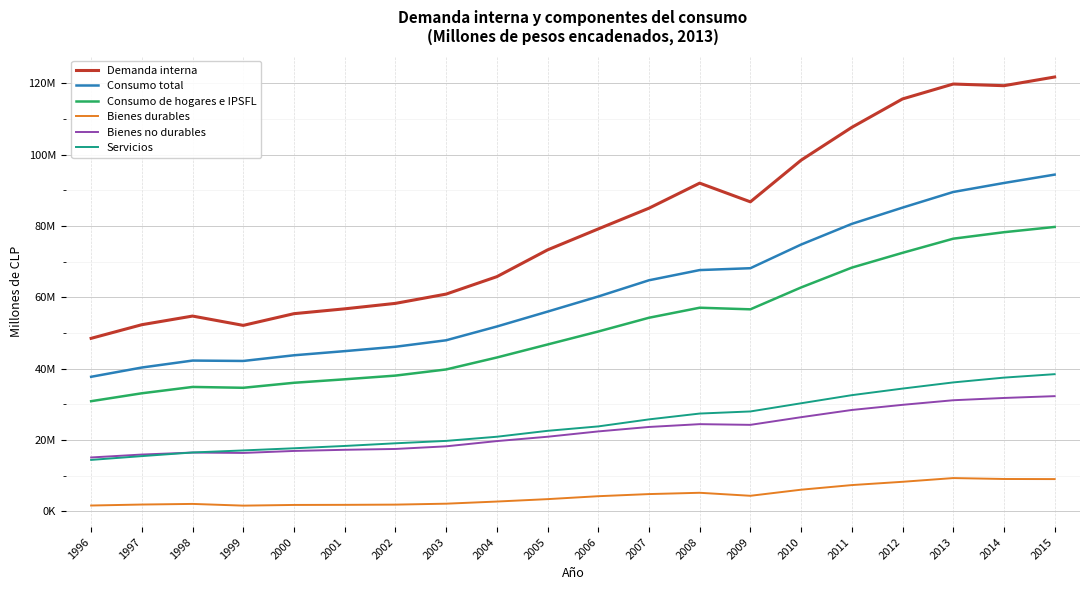

What is the total value across all series at 2015?

375665541